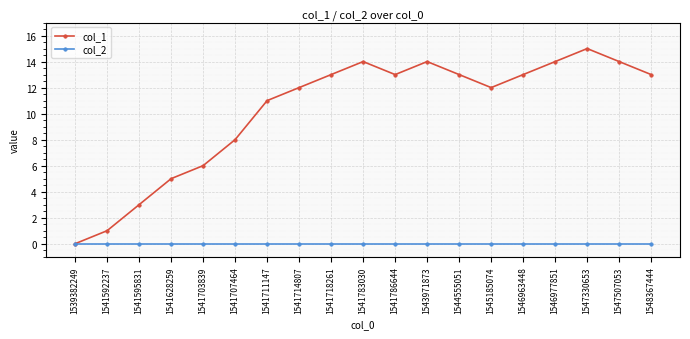

True or false: col_1 has more than 0 interior local peaks.

True